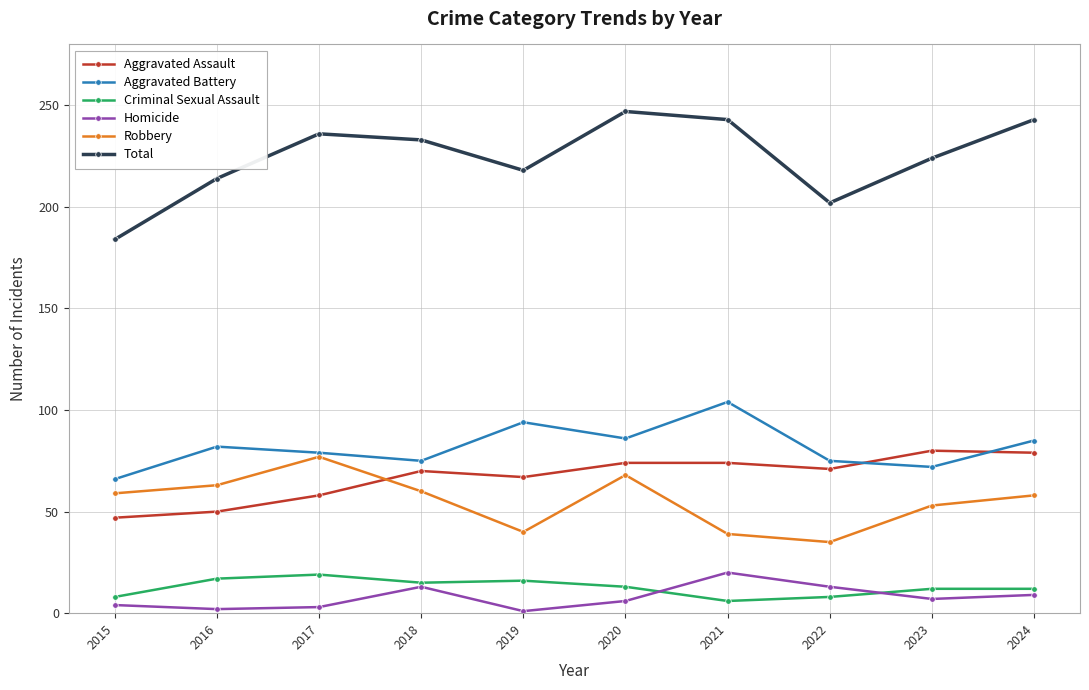

Does the chart have visible grid lines?

Yes